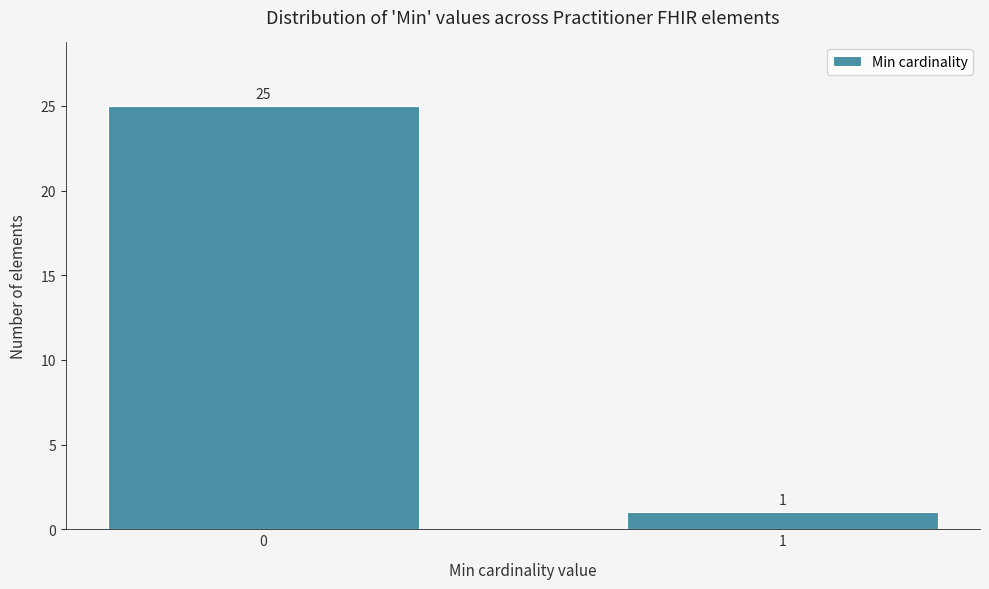

Reading left to right, transcribe all the data shown in this chart.

0=25	1=1